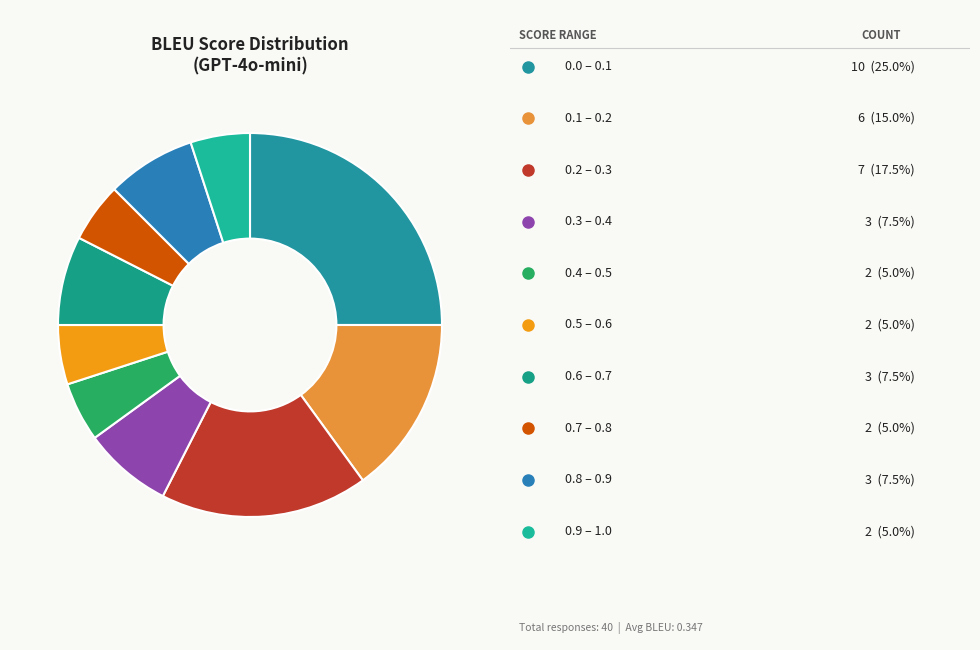

How many segments does this pie chart have?

10